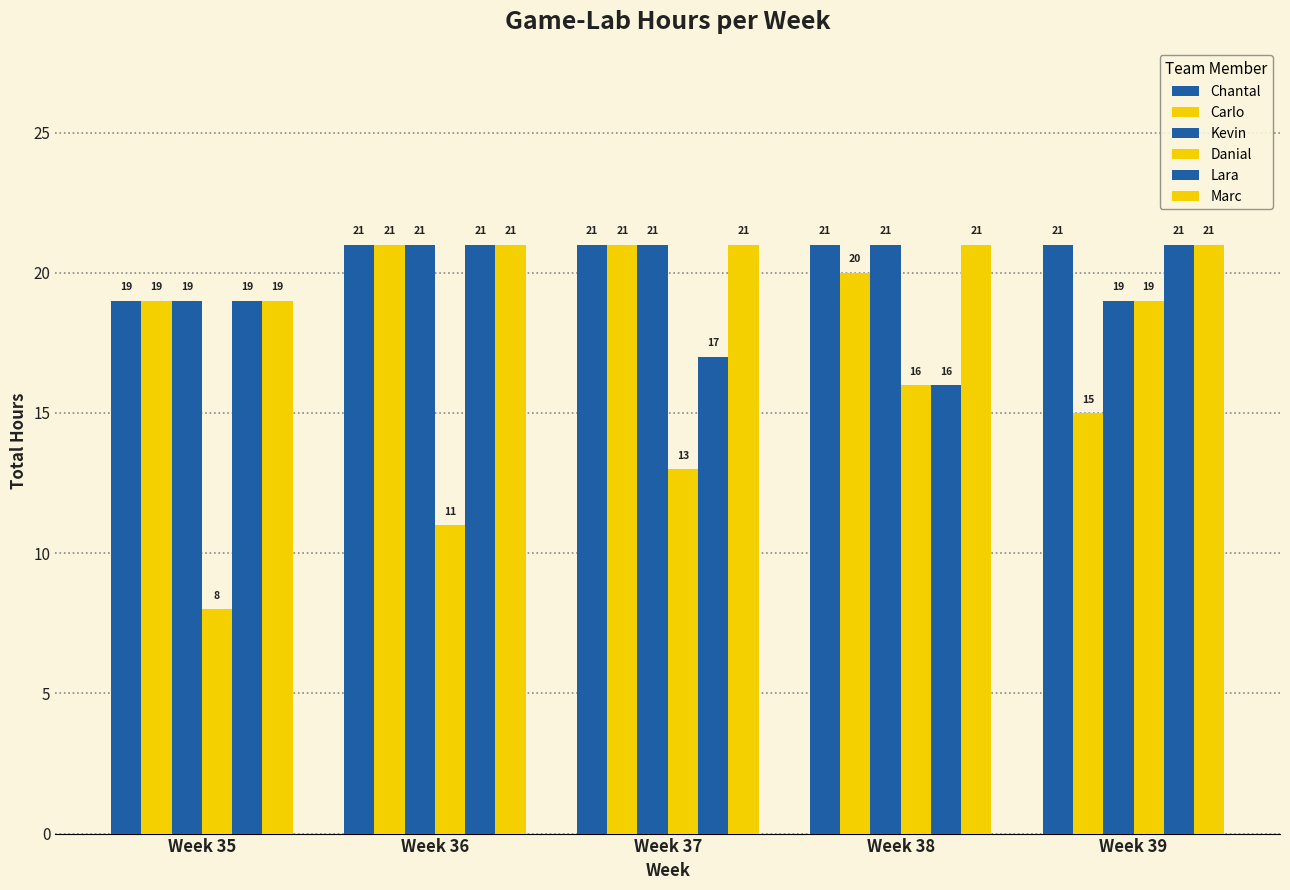

How many values in the Danial series are below 13?

2